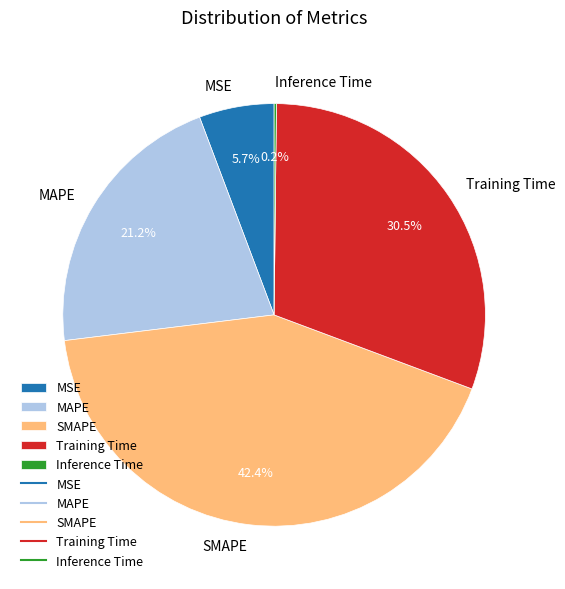

Which slice is the largest?

SMAPE